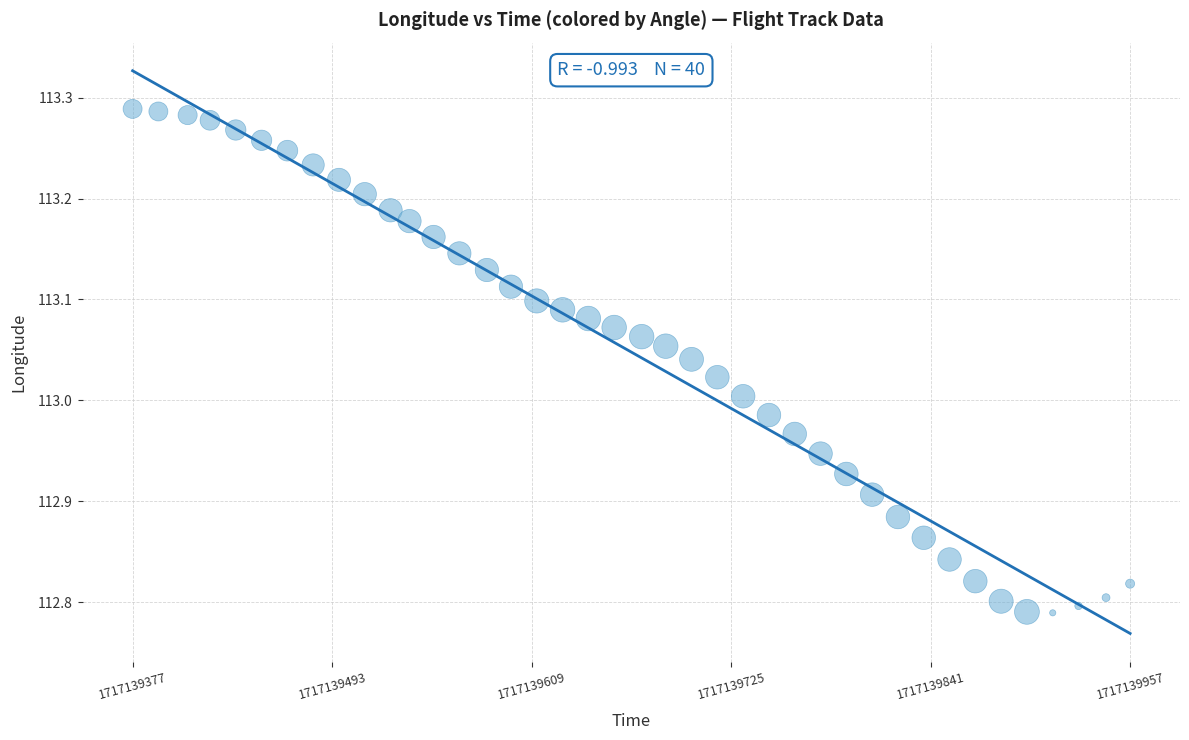

What is the range of Y values (max minus min)?

0.5